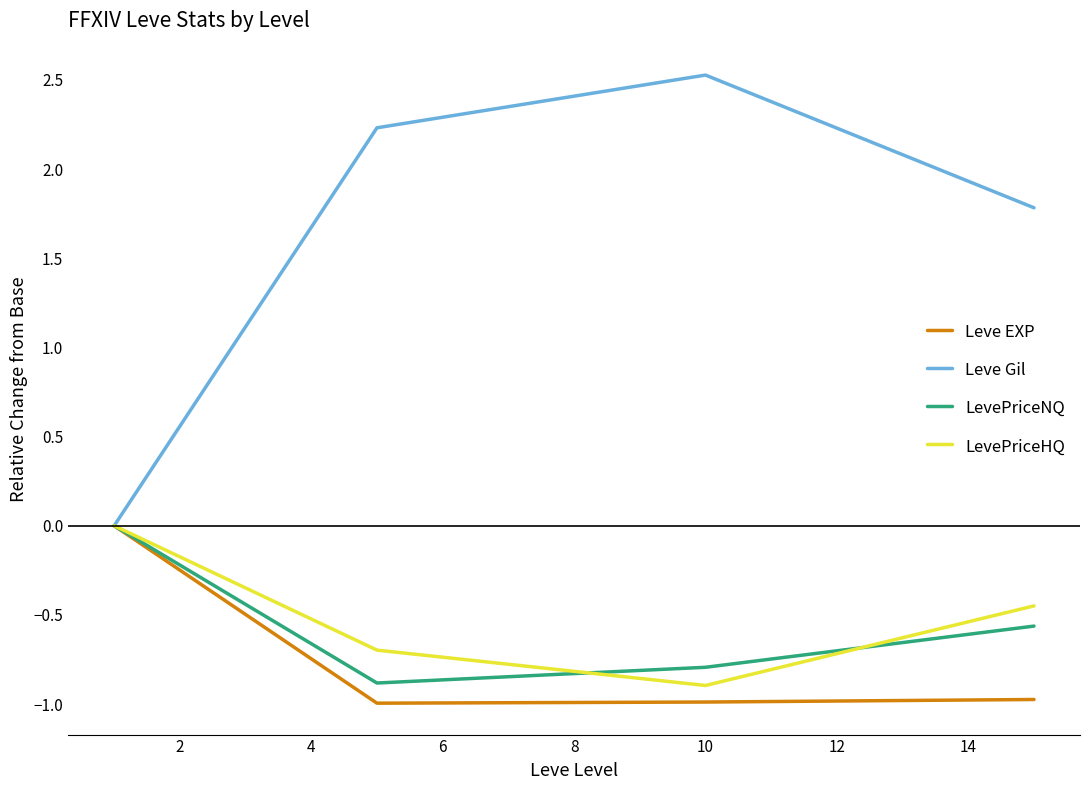

Which series has the largest total across all categories?

Leve Gil